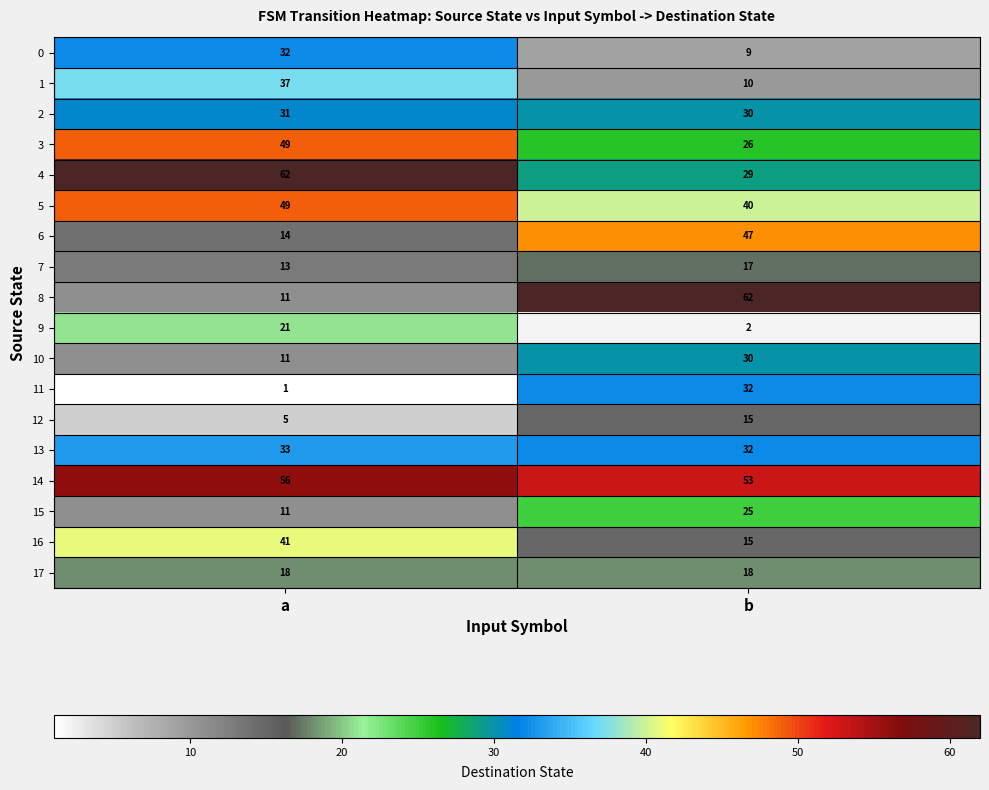

What is the sum of all 7 values?

30